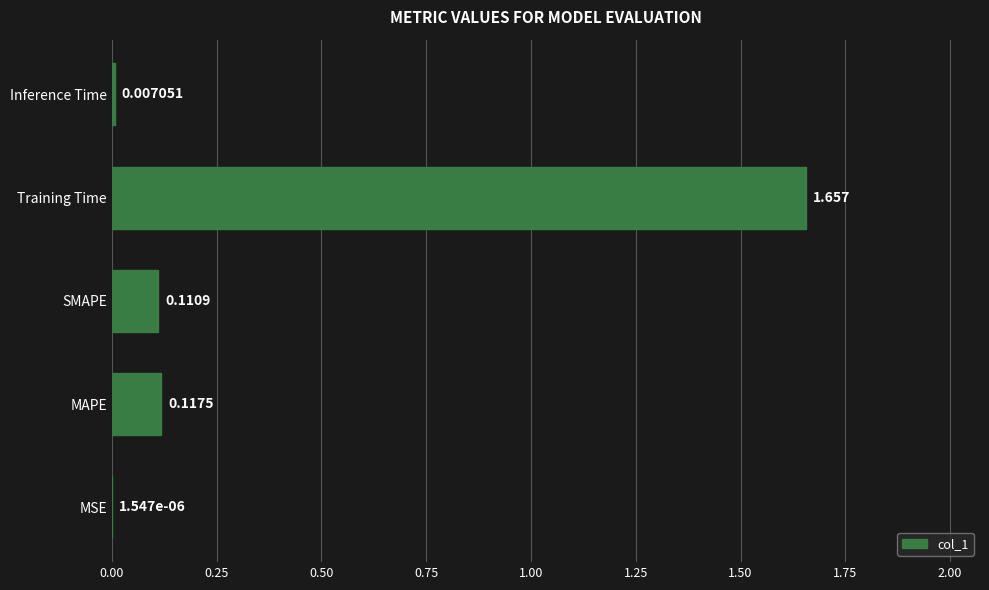

Which has a higher value, SMAPE or Inference Time?

SMAPE